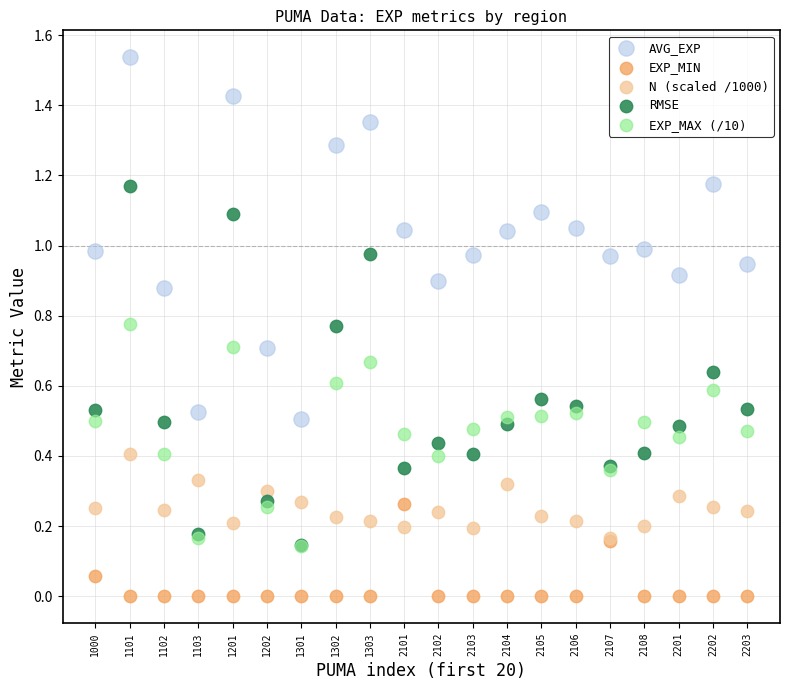

Which series has the largest Y range (max minus min)?

AVG_EXP